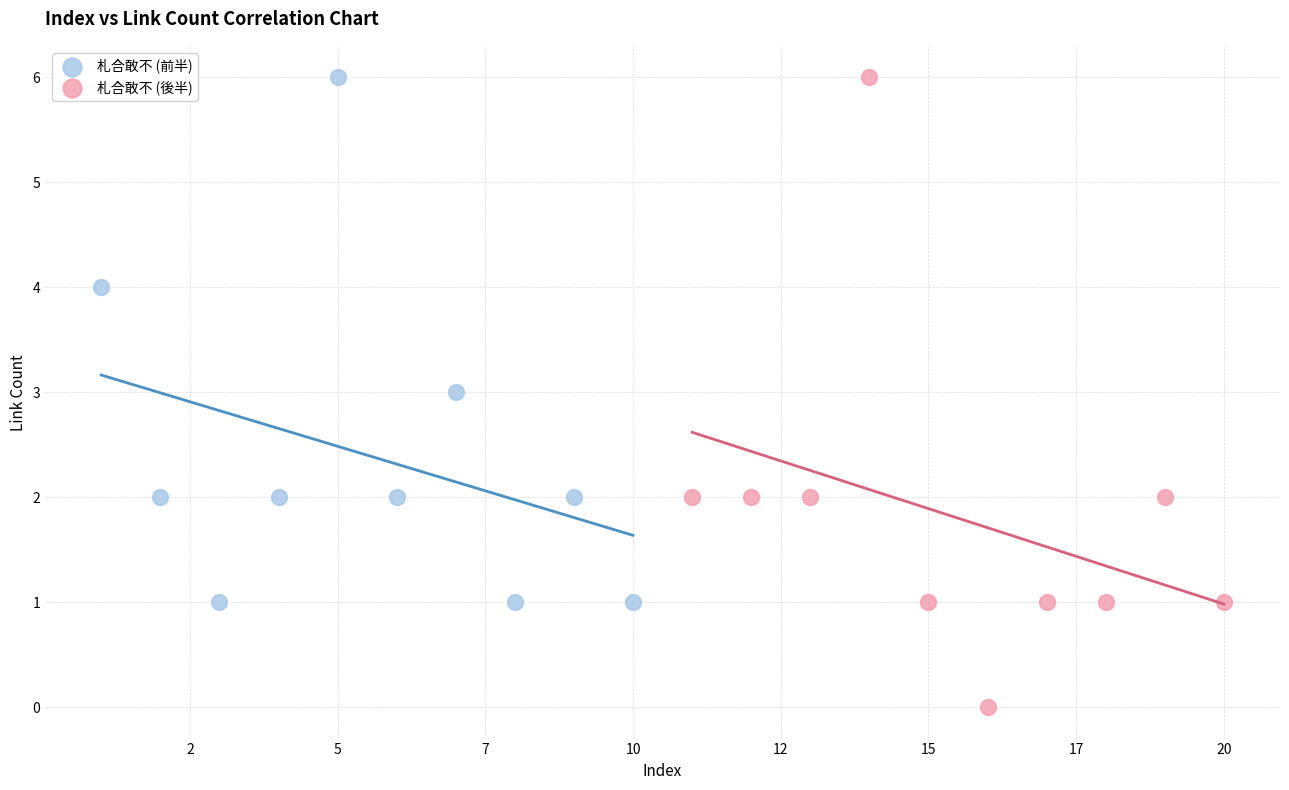

Which series has the largest Y range (max minus min)?

札合敢不 (後半)